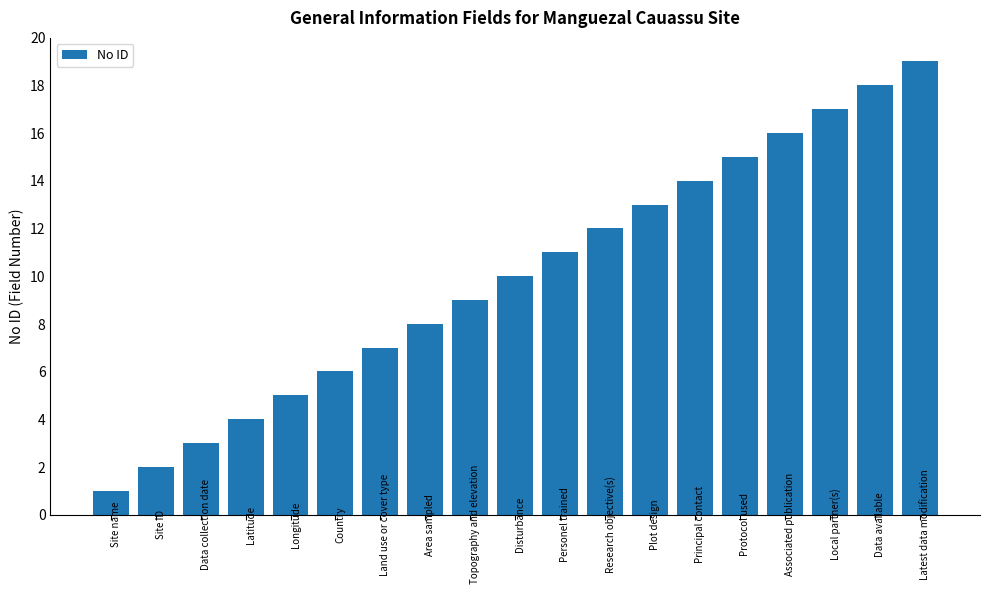

Count the number of categories in the chart.

19